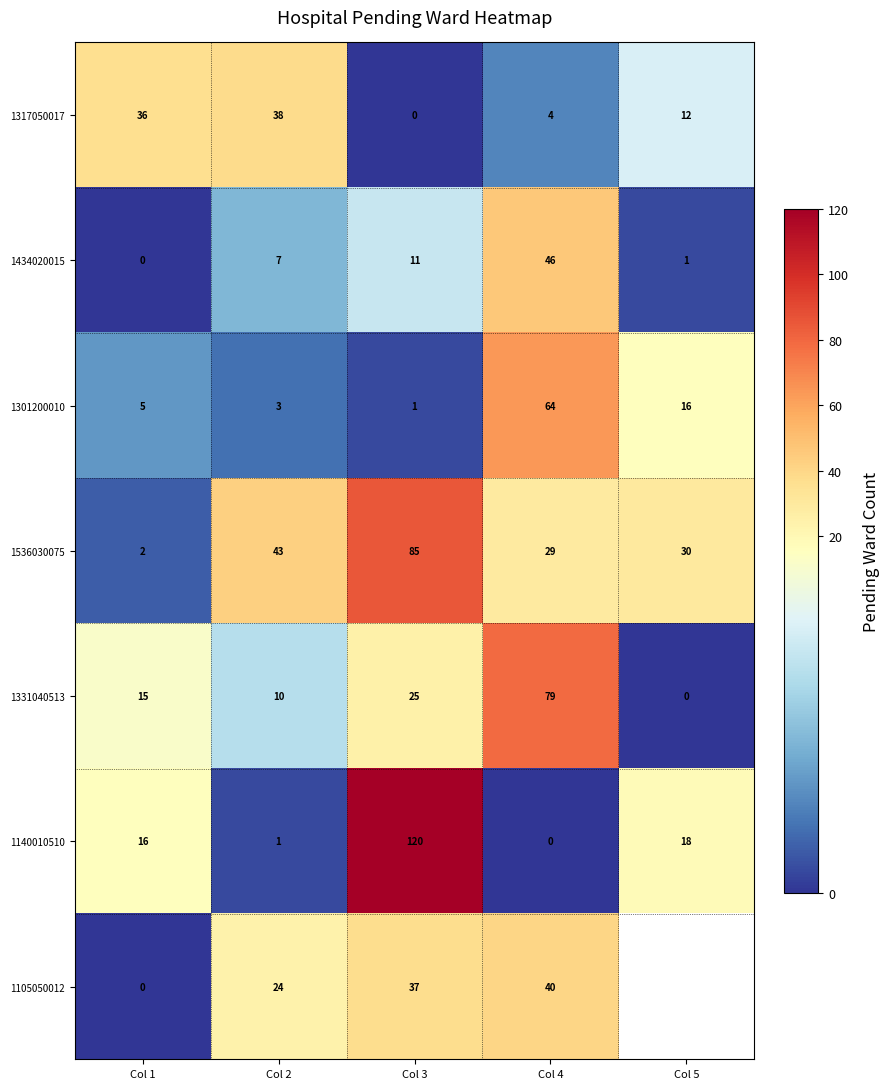

List the labels in order of 1536030075 value, largest first.

Col 3, Col 2, Col 5, Col 4, Col 1